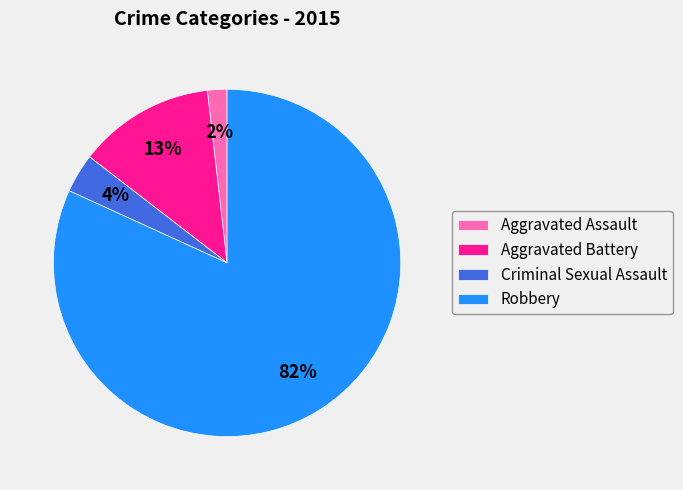

The Aggravated Assault slice represents 2% of the pie. True or false?

True